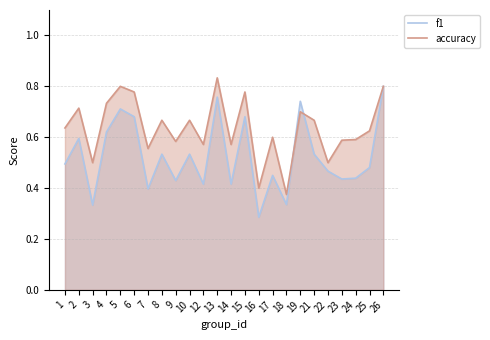

What is the difference between the accuracy values at 23 and 16?

0.2